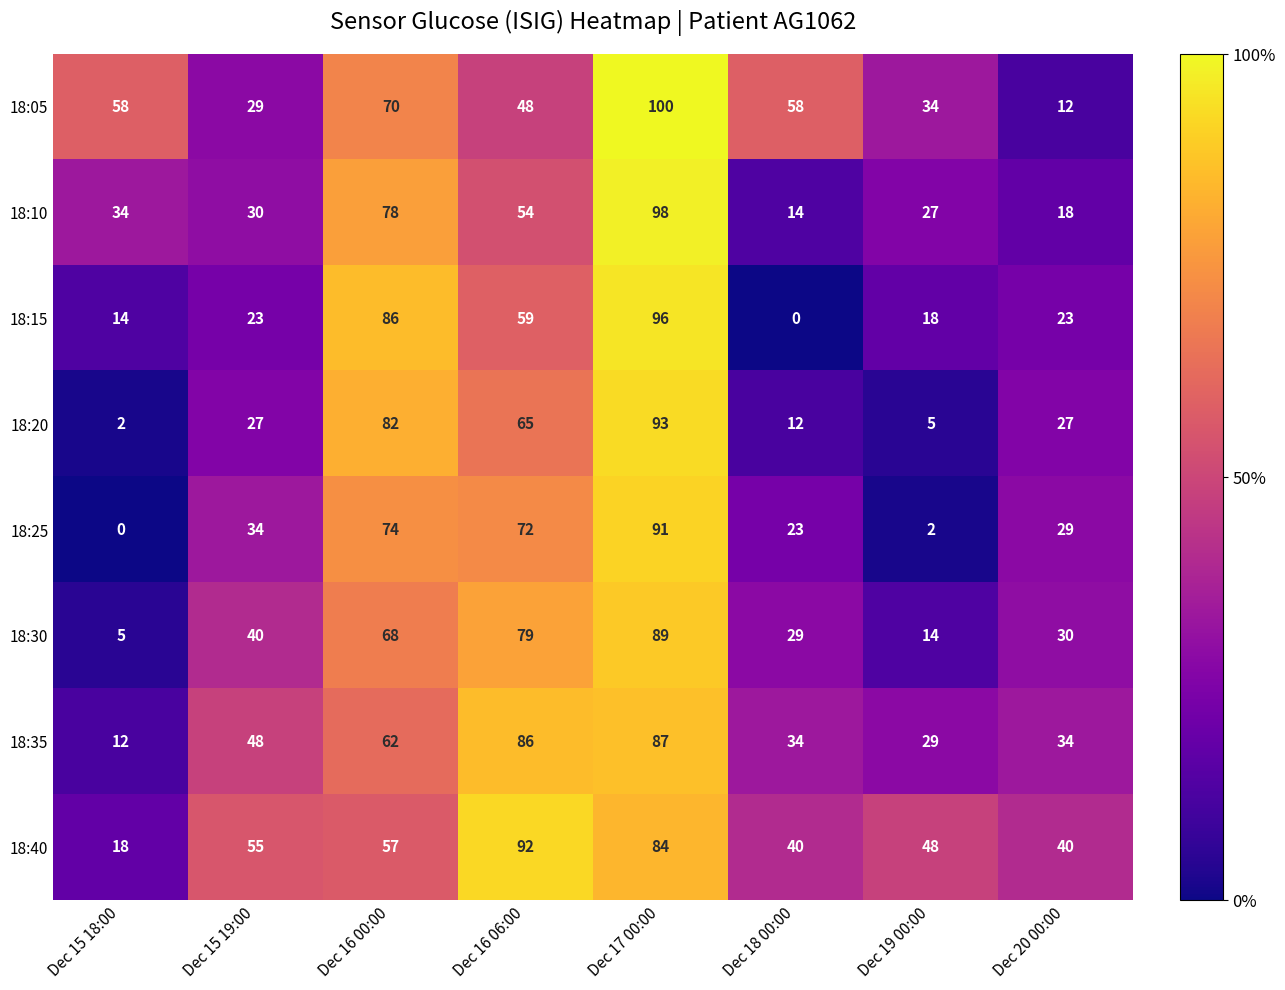

What is the maximum value shown in the chart?

100